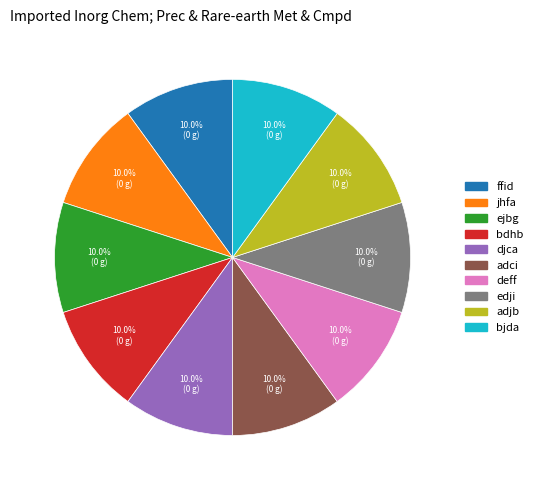

Does jhfa account for over 50% of the chart?

No